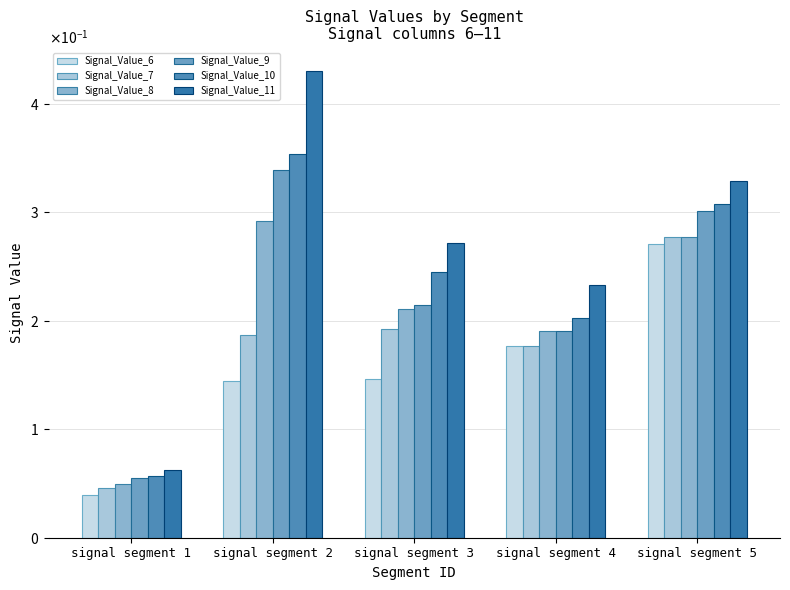

At how many categories does at least one series exceed 0?

5